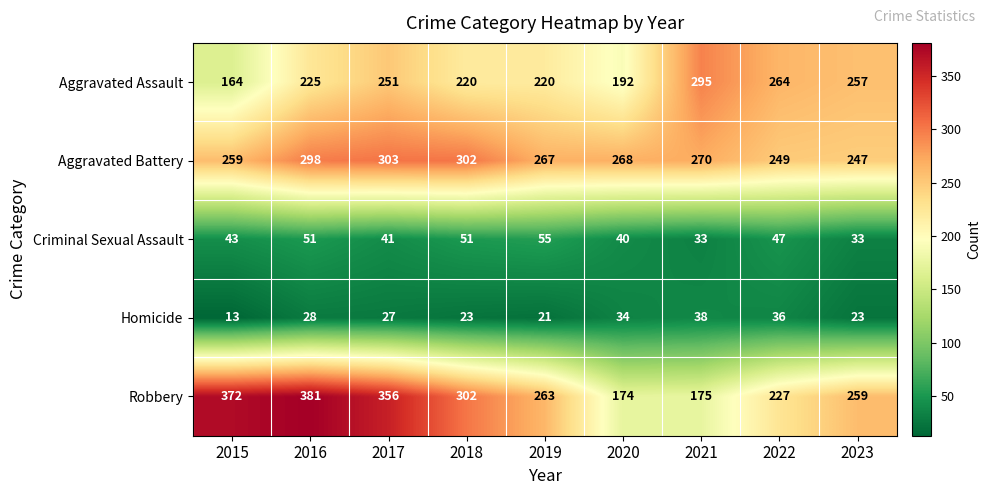

At which label does Aggravated Battery first exceed 268?

2016